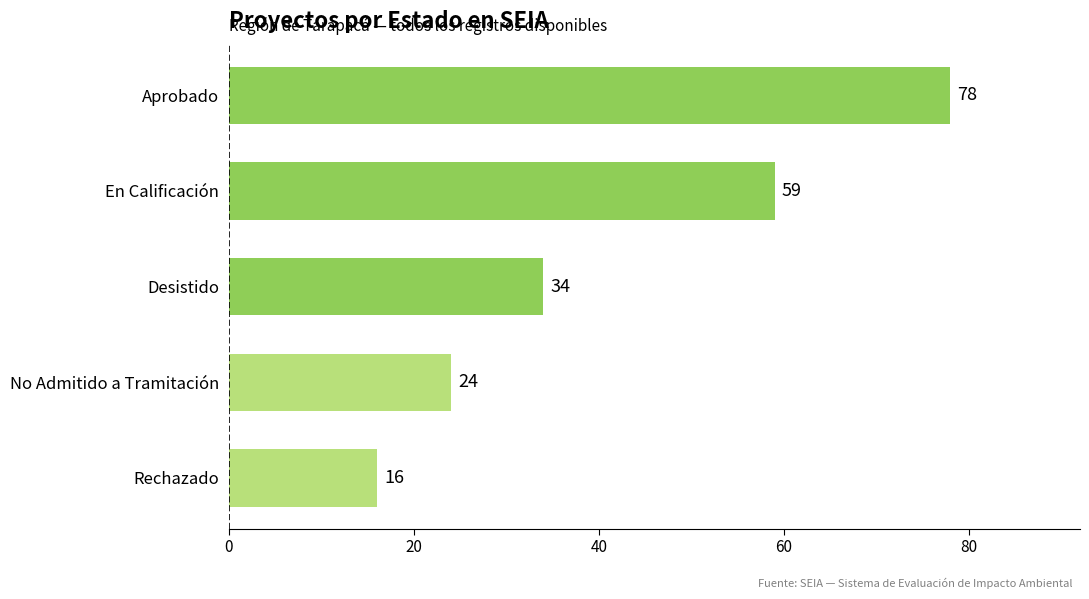

How many data points are less than 34?

2